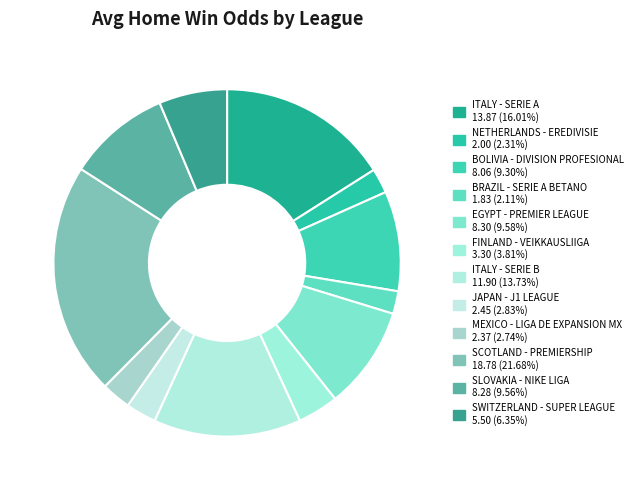

Do SCOTLAND - PREMIERSHIP and ITALY - SERIE A together represent more than half of the pie?

No